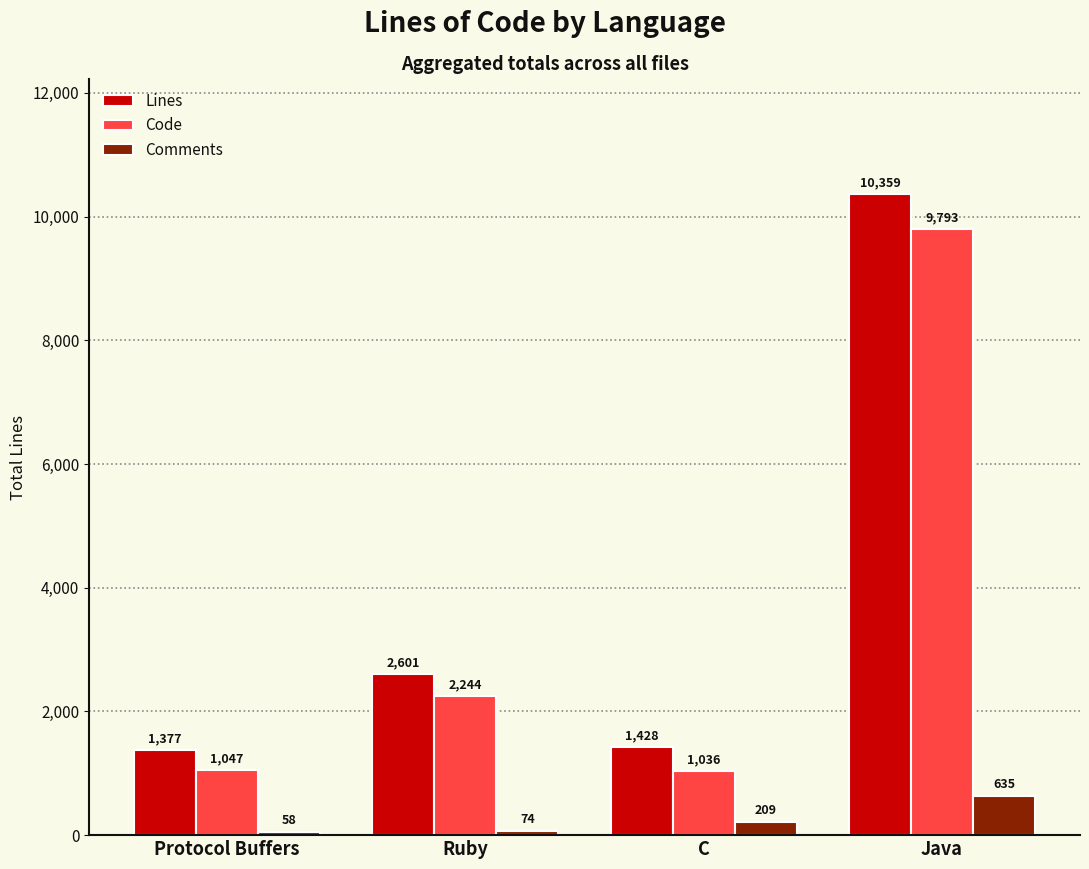

Which series changed the most between Protocol Buffers and Ruby?

Lines